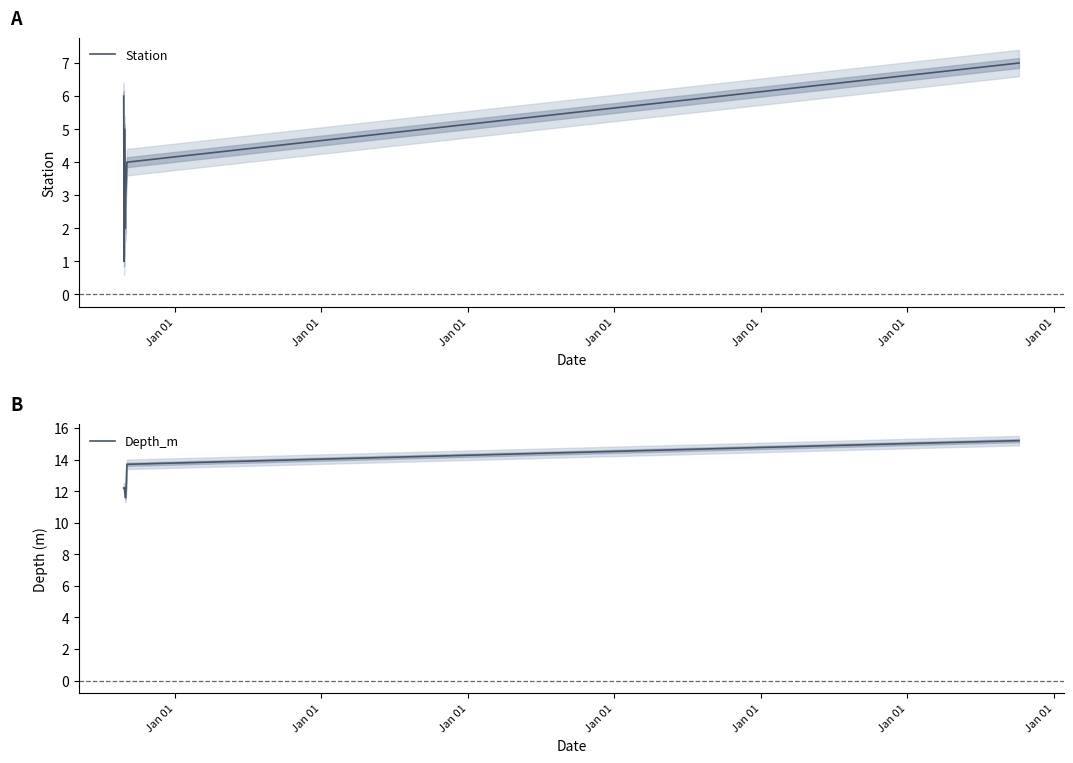

List the series in order of their peak value, lowest first.

Station, Depth_m